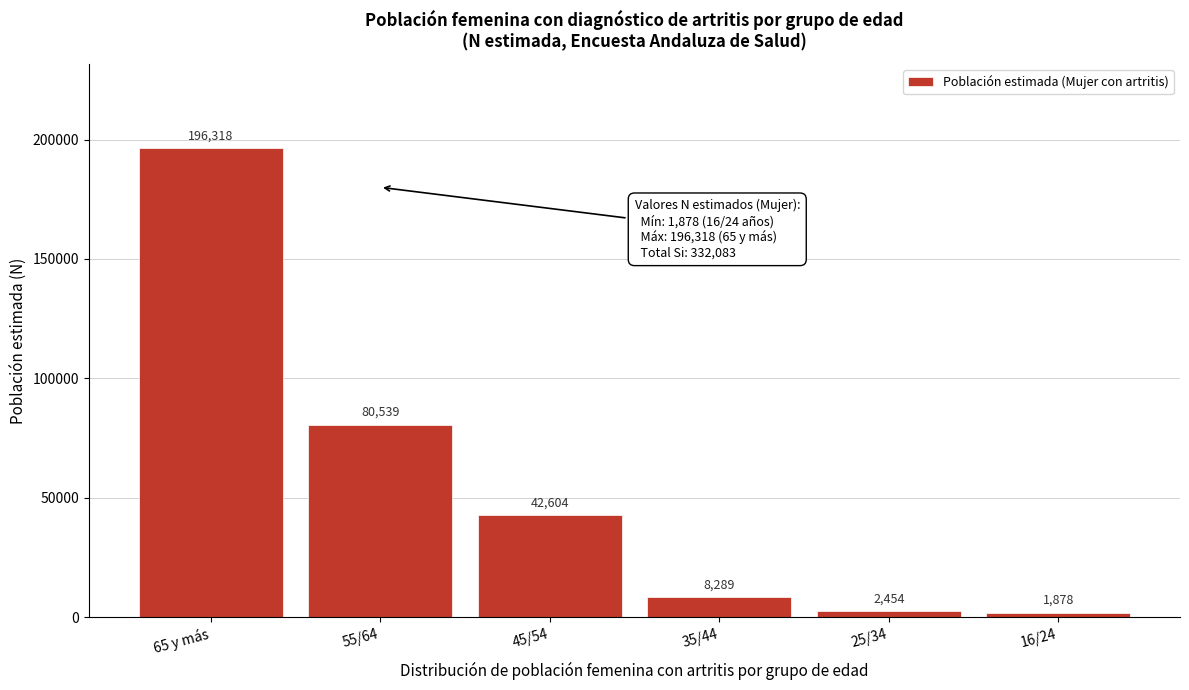

Reading left to right, extract all data points from this chart.

196318	80539	42604	8289	2454	1878